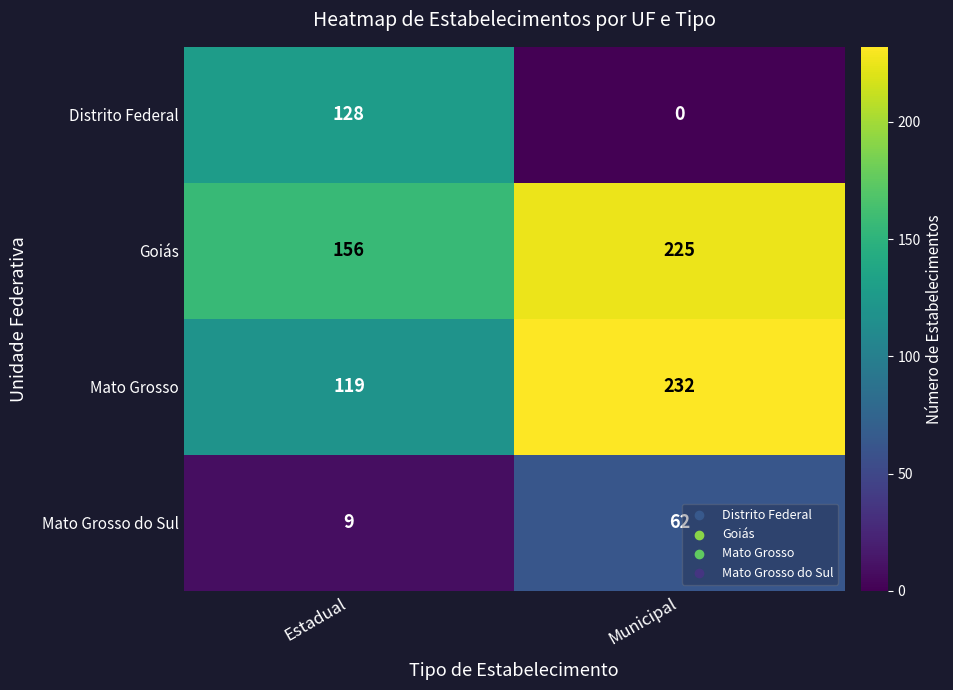

At Municipal, list the series in order from smallest to largest.

Distrito Federal, Mato Grosso do Sul, Goiás, Mato Grosso